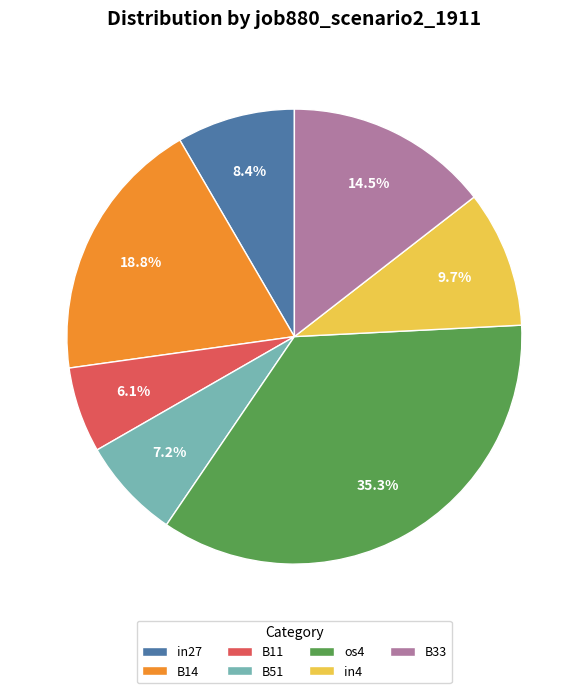

What is the largest slice in the pie chart?

os4